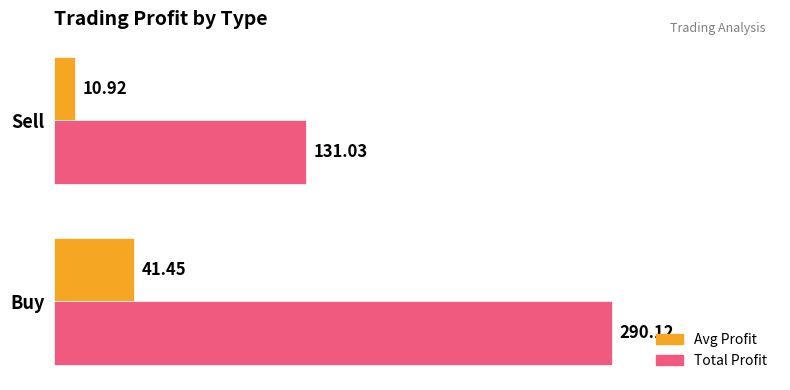

Is the value of Total Profit at Buy greater than the value of Avg Profit at Buy?

Yes